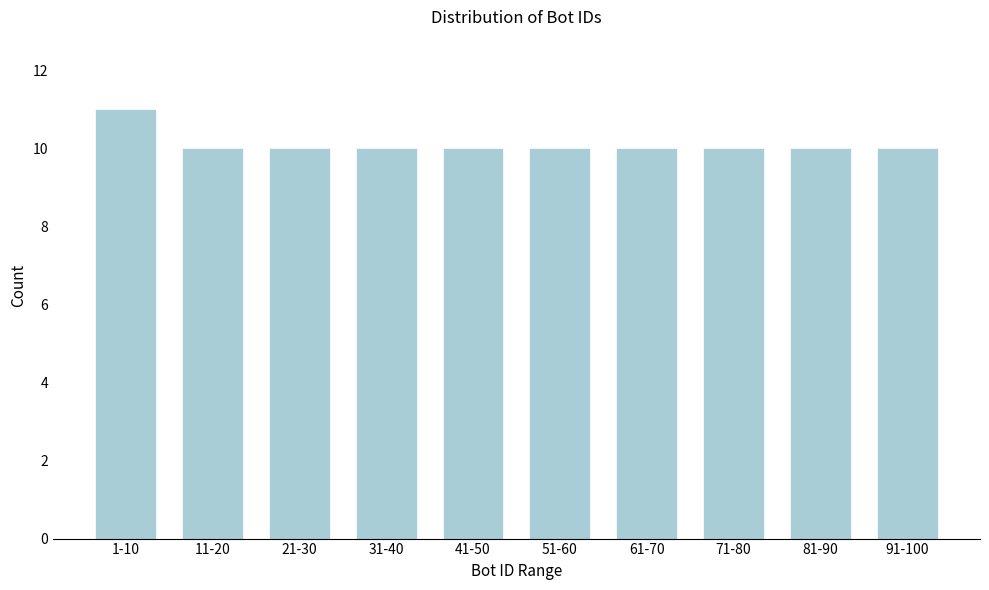

Reading left to right, transcribe all the data shown in this chart.

11	10	10	10	10	10	10	10	10	10